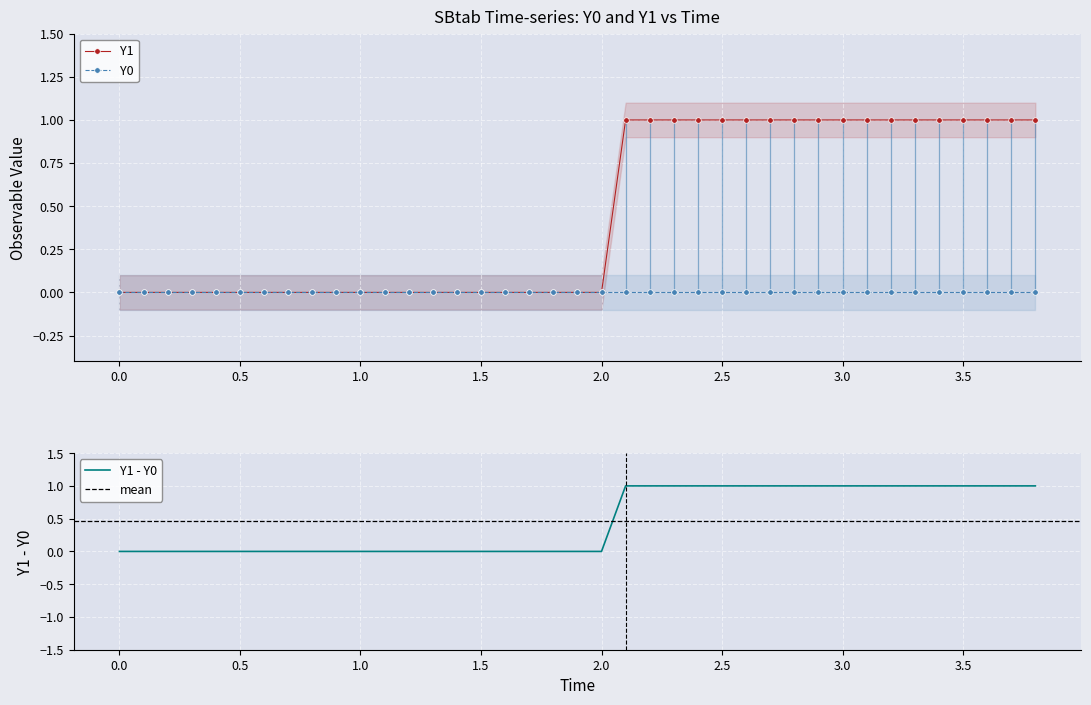

The value of SD_Y1 at 38 is 0.1. True or false?

True